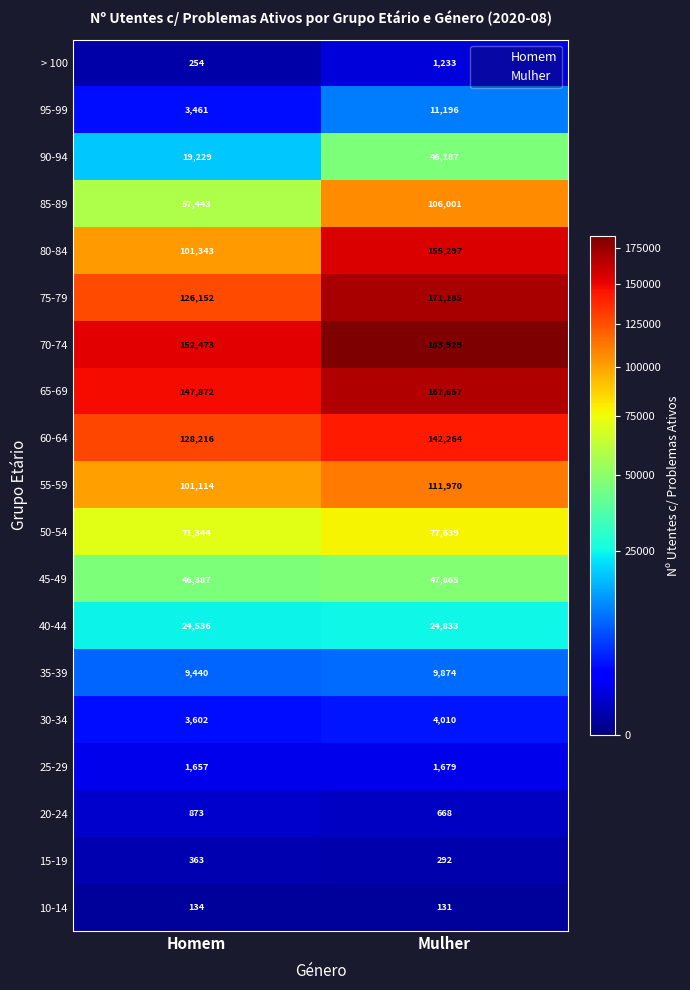

What is the sum of all 60-64 values?

270480